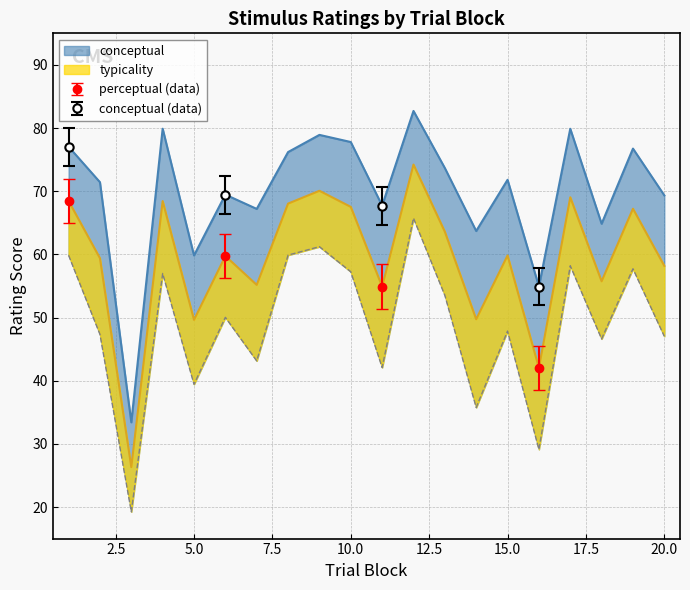

Where is the first local maximum for typicality?

4